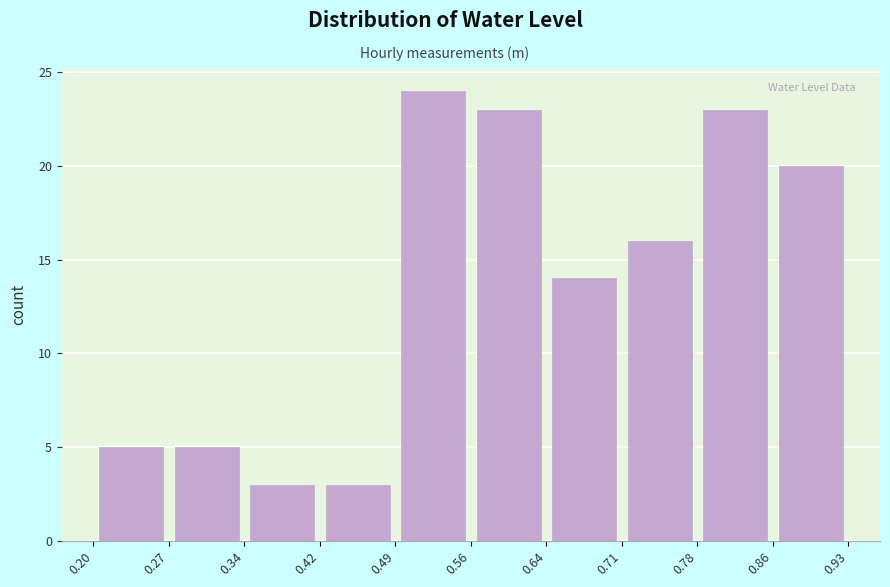

Reading left to right, list every bar in this chart as the range it spans on the x-axis followed by its height. The values are not printed on the chart, so give them approximately, as read against the axis.

0.20 to 0.27: 5
0.27 to 0.34: 5
0.34 to 0.42: 3
0.42 to 0.49: 3
0.49 to 0.56: 24
0.56 to 0.64: 23
0.64 to 0.71: 14
0.71 to 0.78: 16
0.78 to 0.86: 23
0.86 to 0.93: 20